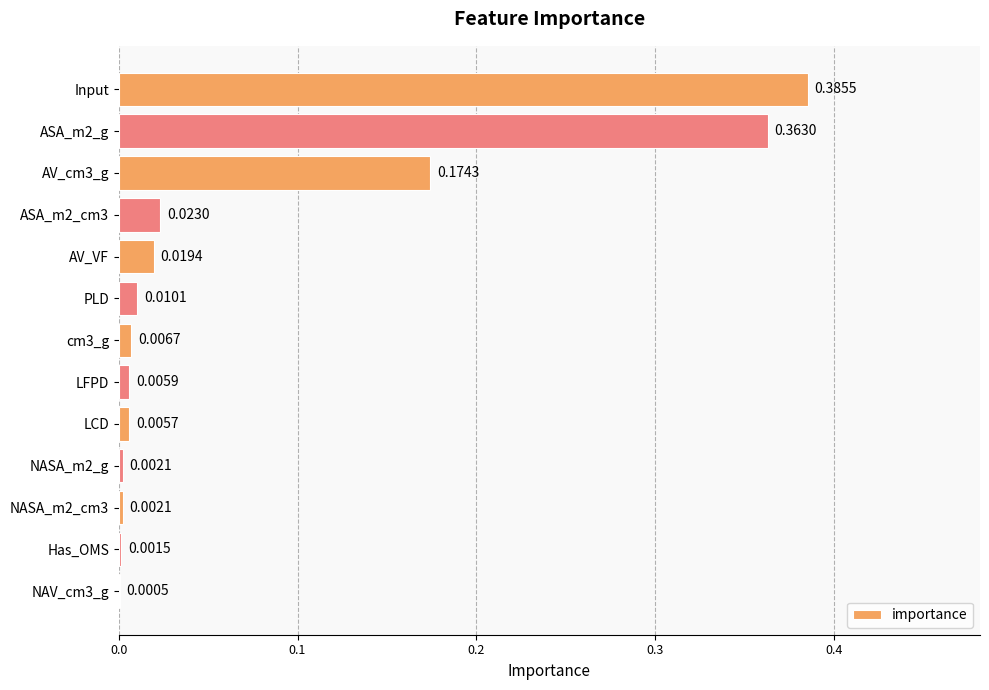

Which label corresponds to the largest value in the chart?

Input